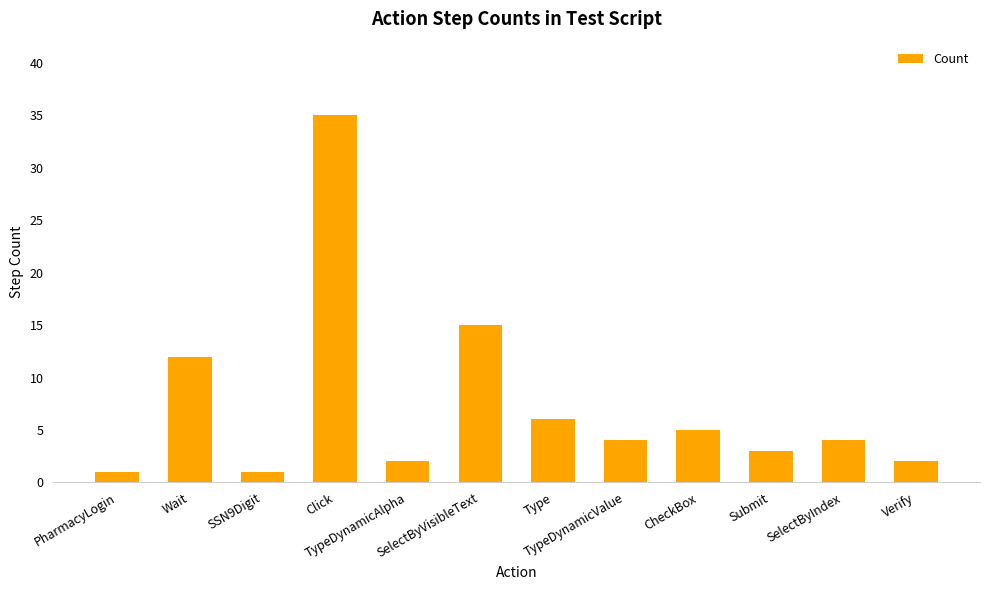

What is the value of the 7th bar from the left?

6